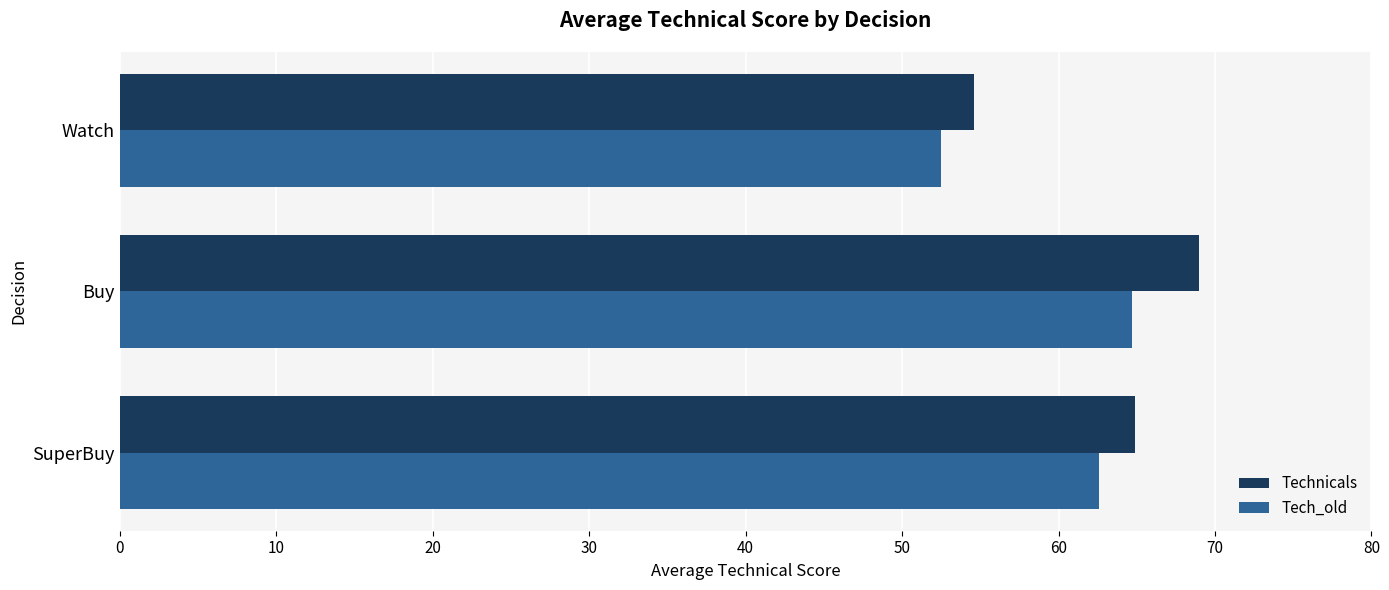

At which category is the sum across all series the highest?

Buy